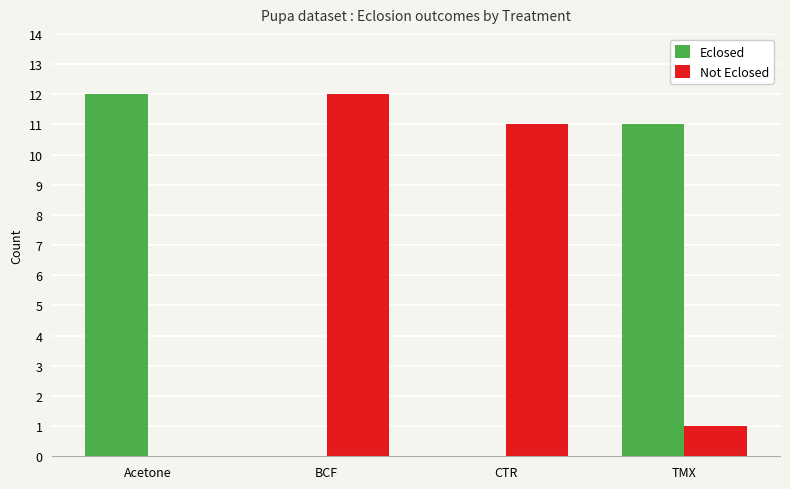

What are all the series names shown in the legend?

Eclosed, Not Eclosed